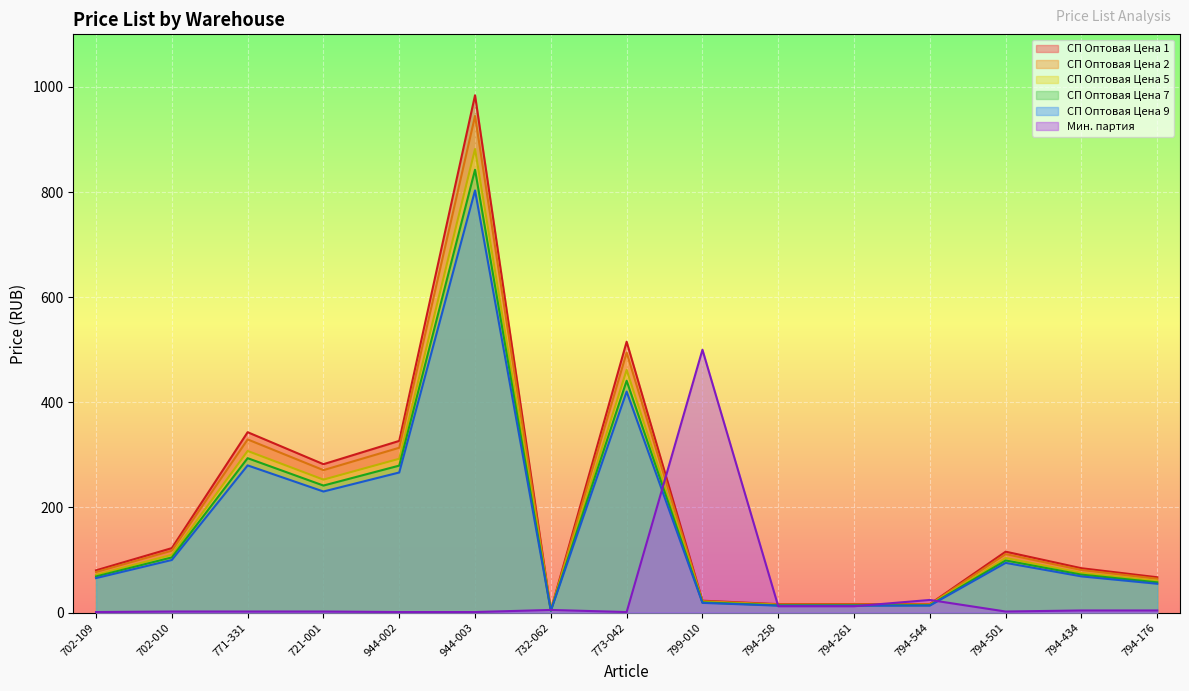

At which label does СП Оптовая Цена 9 reach its peak?

944-003